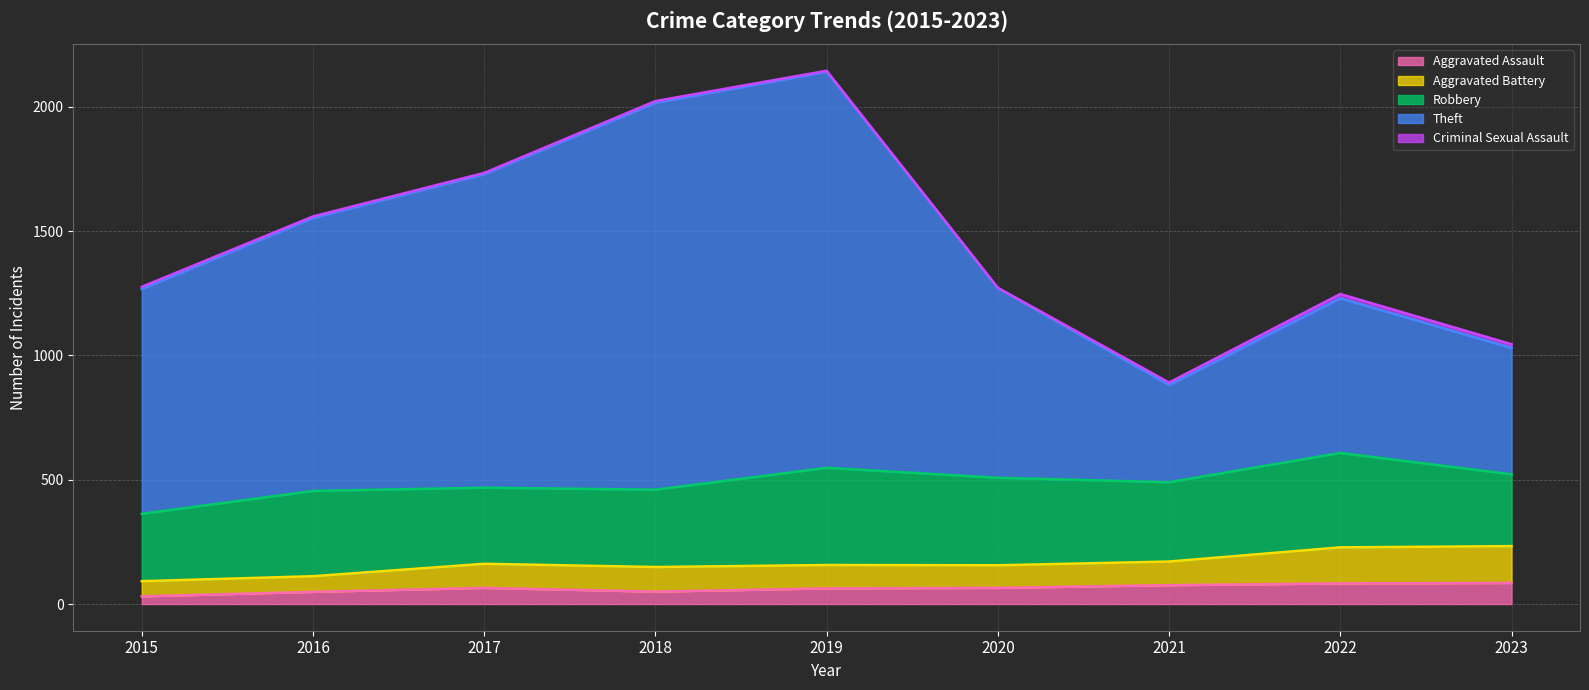

Does the chart have visible grid lines?

Yes